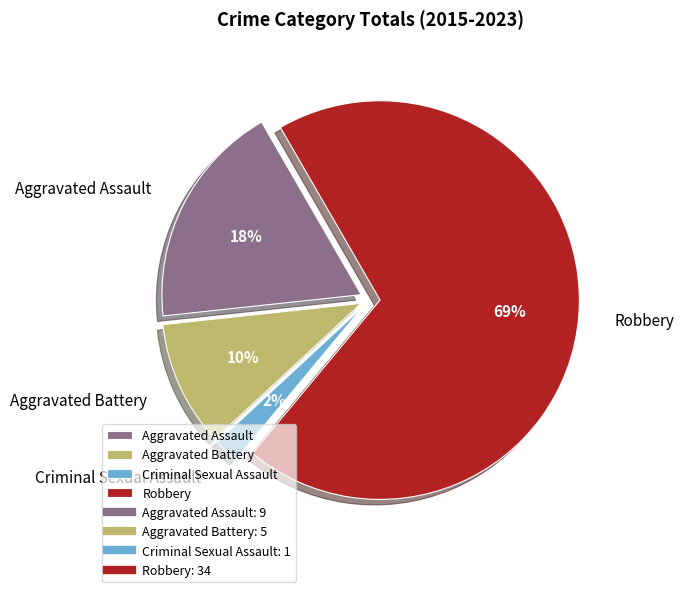

Count the number of slices in the pie.

4